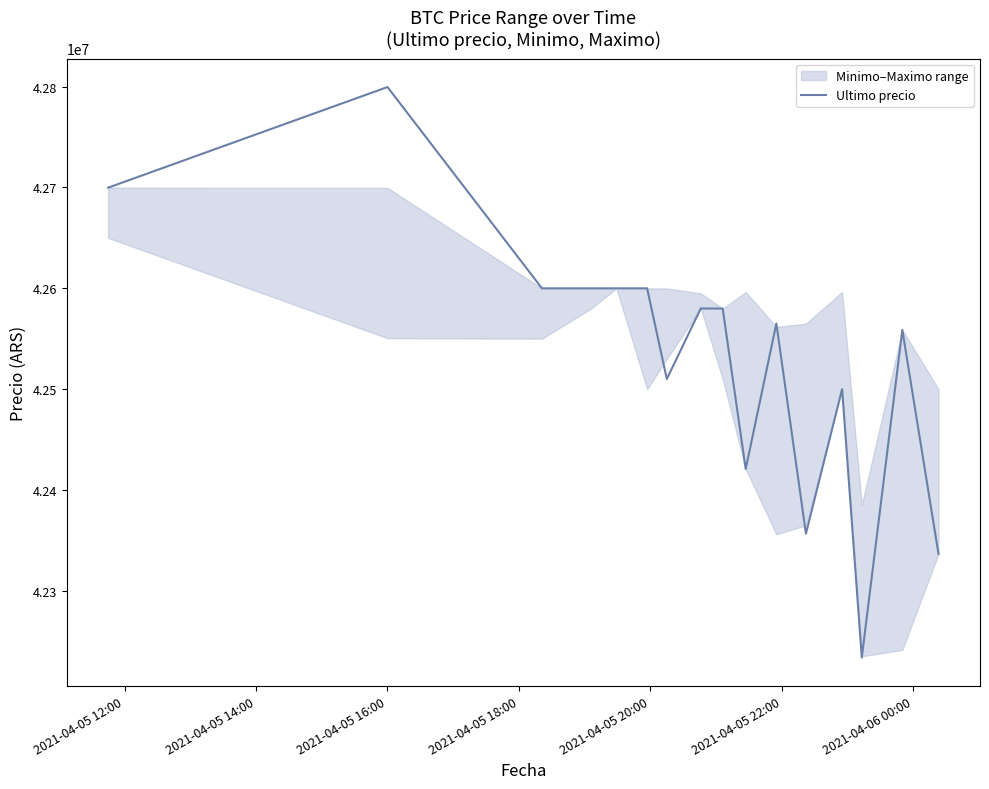

What is the minimum value for Ultimo precio?

42233851